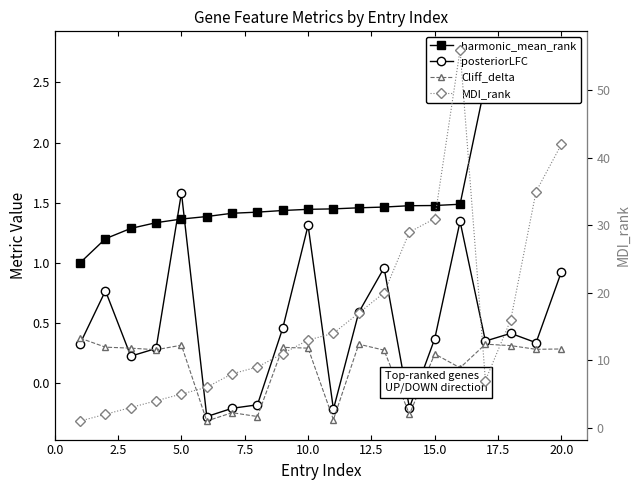

Is this an area chart (filled region under the line)?

No